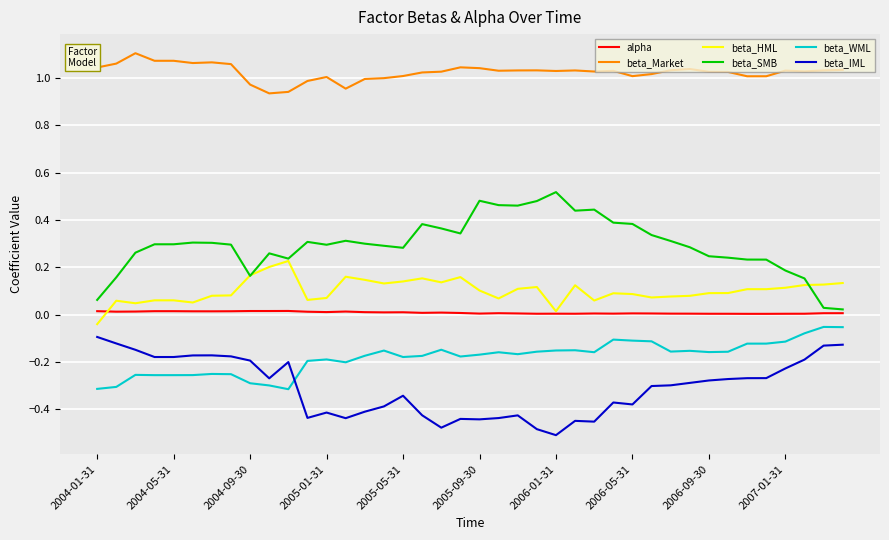

True or false: beta_Market and beta_SMB cross at least once.

False